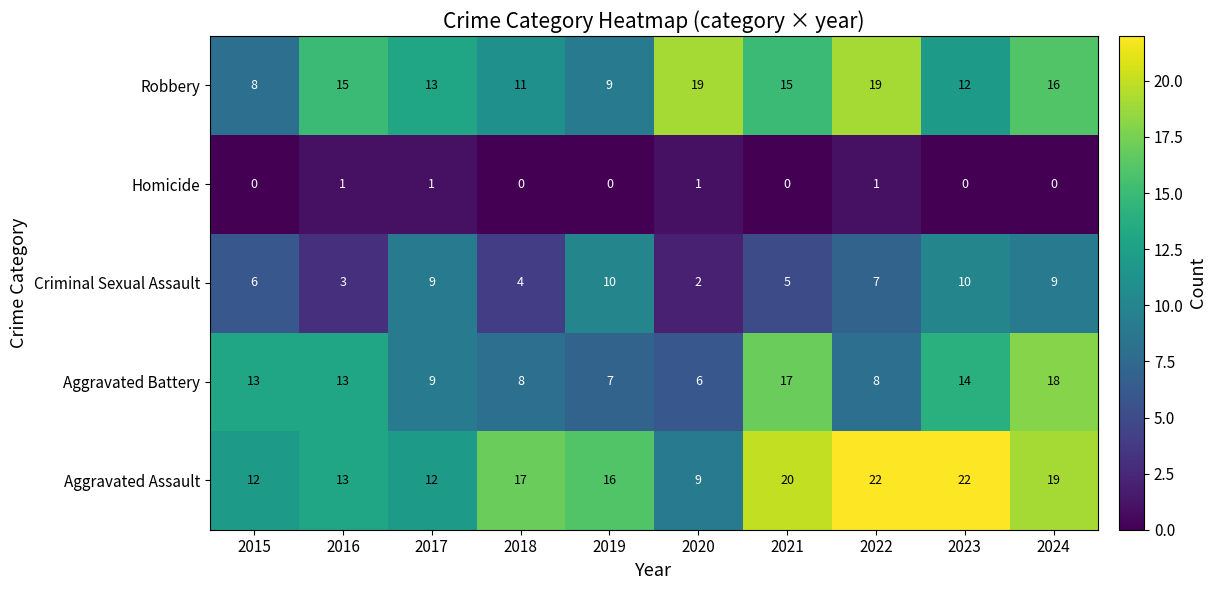

What is the spread (max minus min) of values at 2022?

21